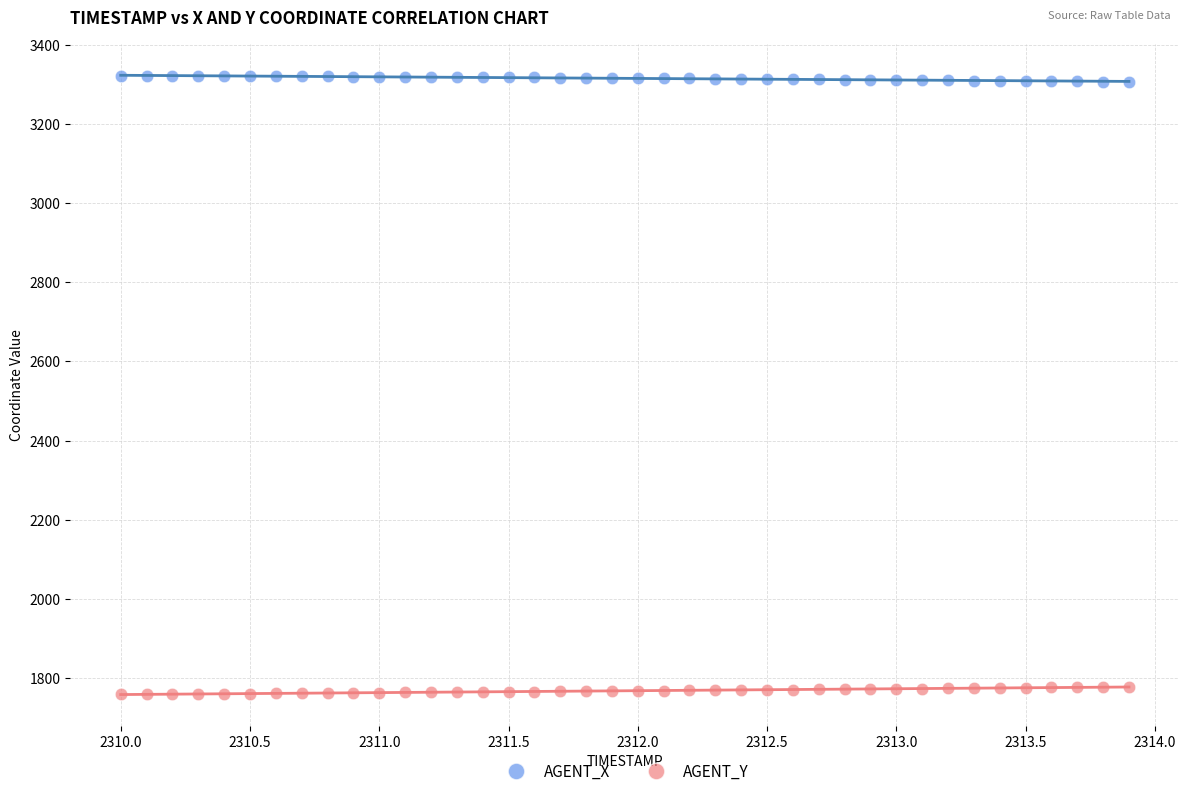

Which series reaches the maximum Y coordinate?

AGENT_X